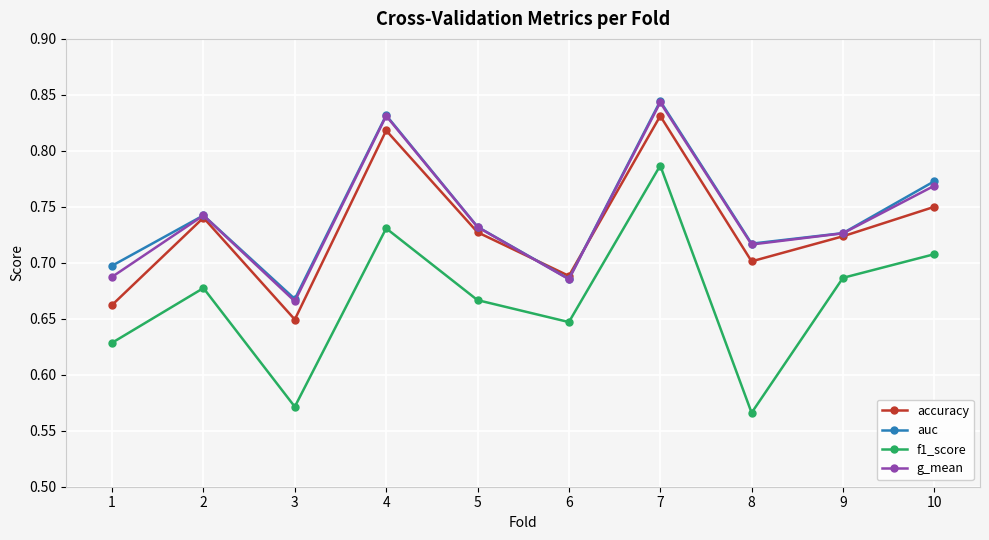

At which category does the chart reach its peak across all series?

7